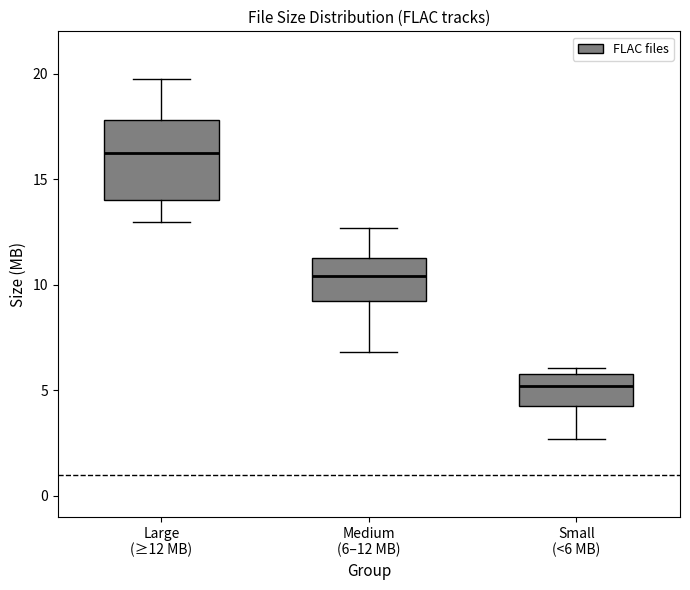

Which box is the tallest, from its lower edge to its upper edge?

Large (≥12 MB)